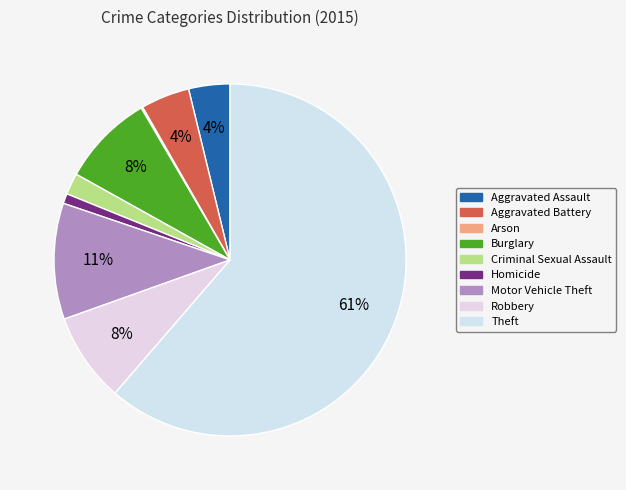

To the nearest percent, what is the difference between the largest and smallest slice percentages?

61%